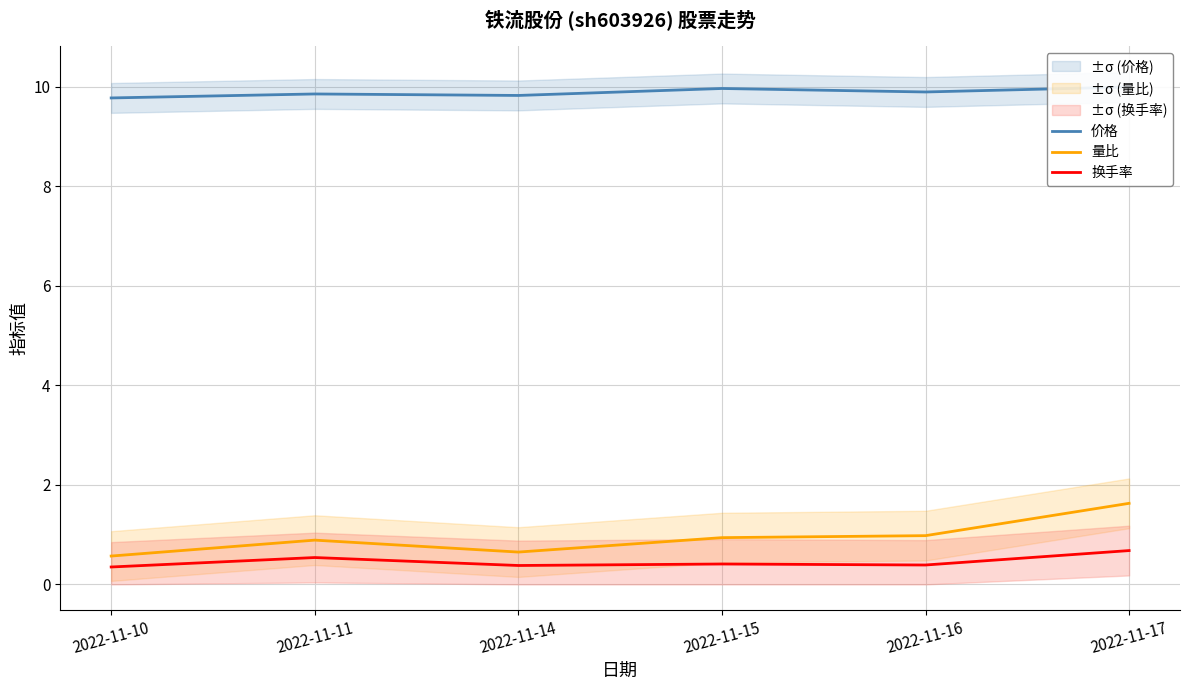

The 价格 series shows 4.8 at 2022-11-16. True or false?

False